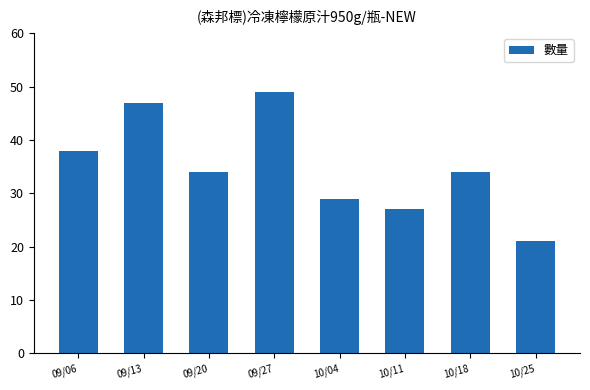

Which category has the highest value across all series?

09/27